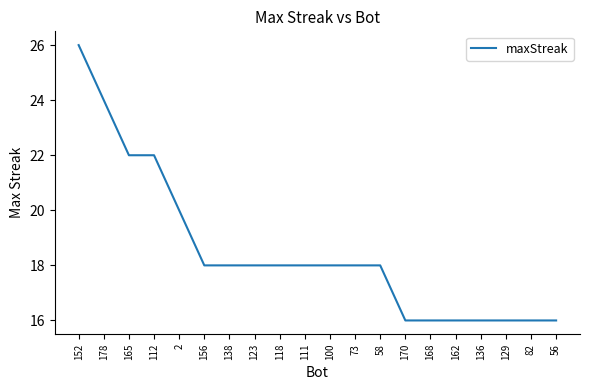

What is the difference between the values at 170 and 138?

2